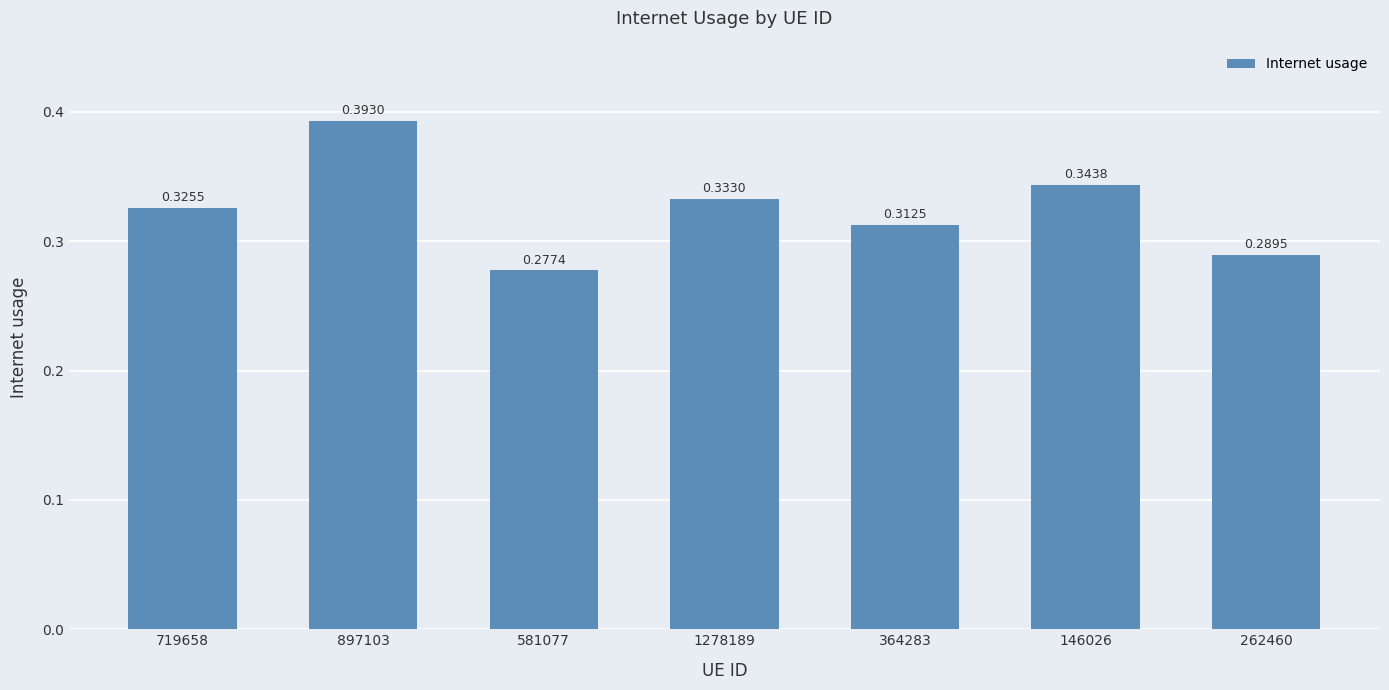

What is the label of the 4th bar from the left?

1278189